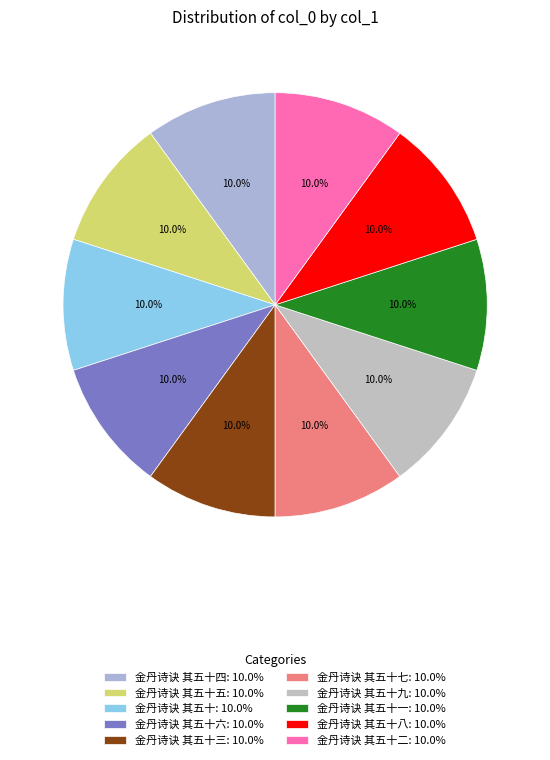

How many segments does this pie chart have?

10